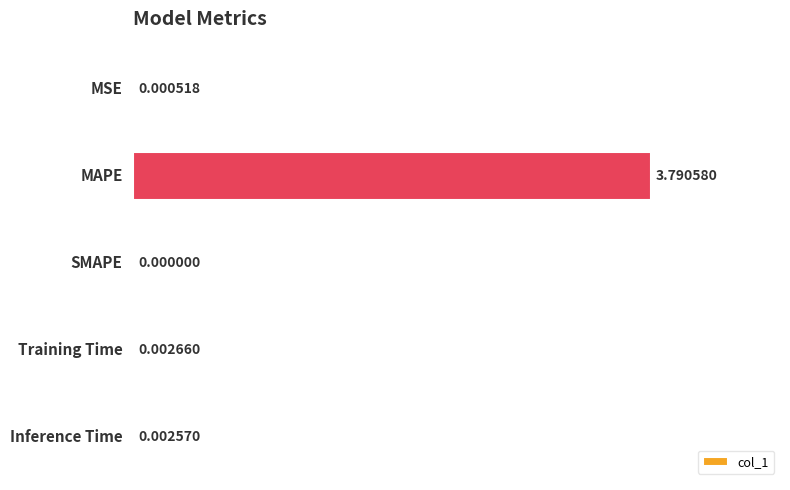

Which label corresponds to the largest value in the chart?

MAPE